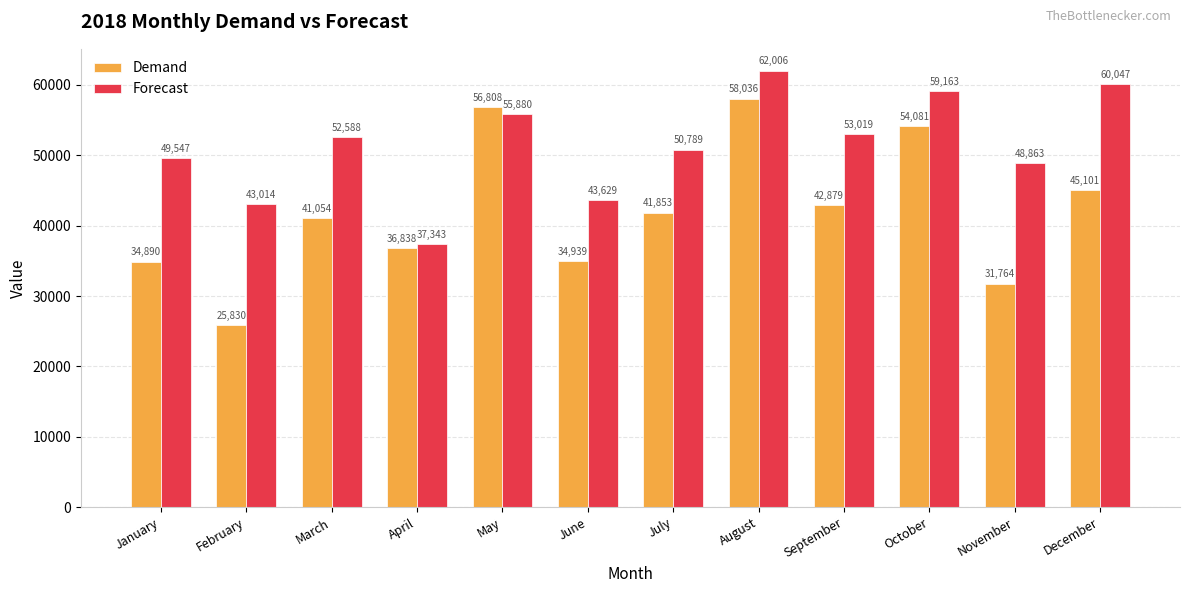

At which label does Forecast first exceed 52588?

March